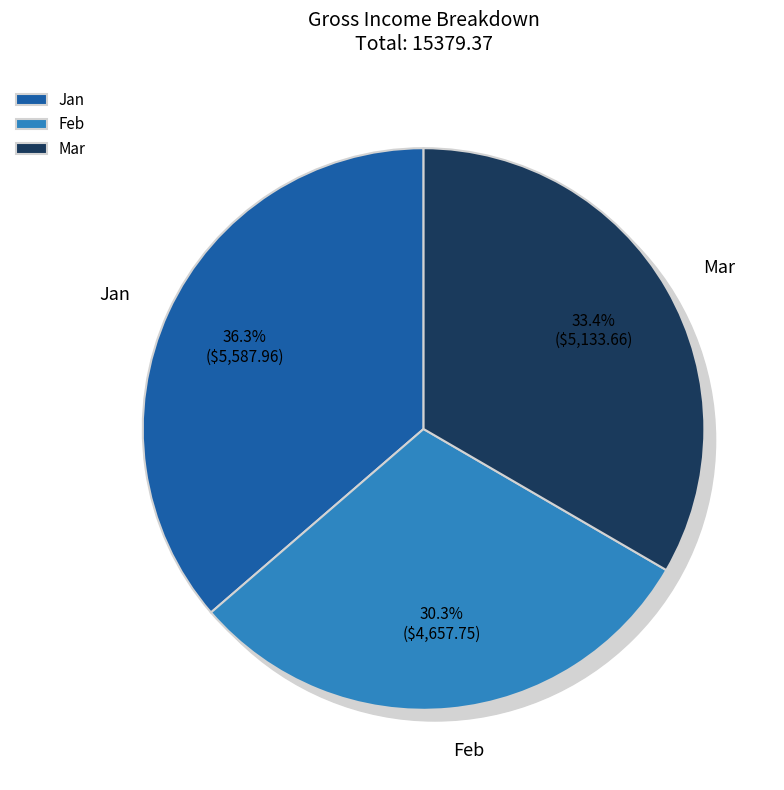

What is the largest slice in the pie chart?

Jan